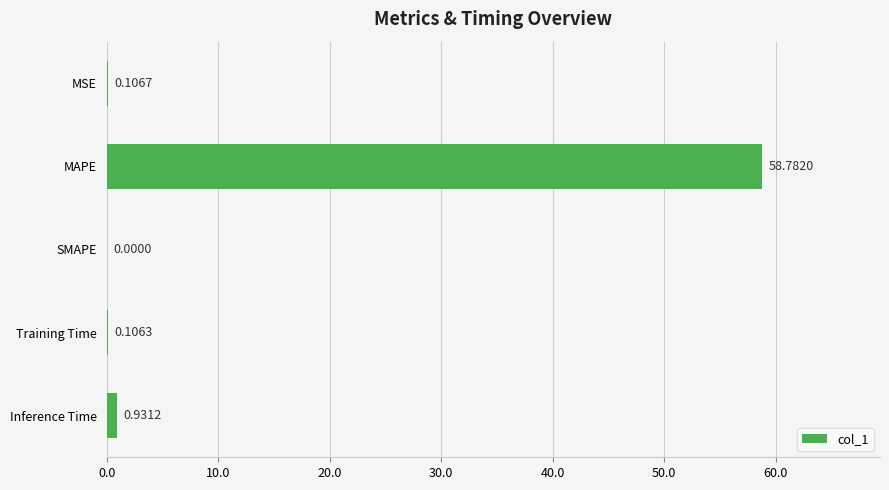

What is the sum of all values?

59.9